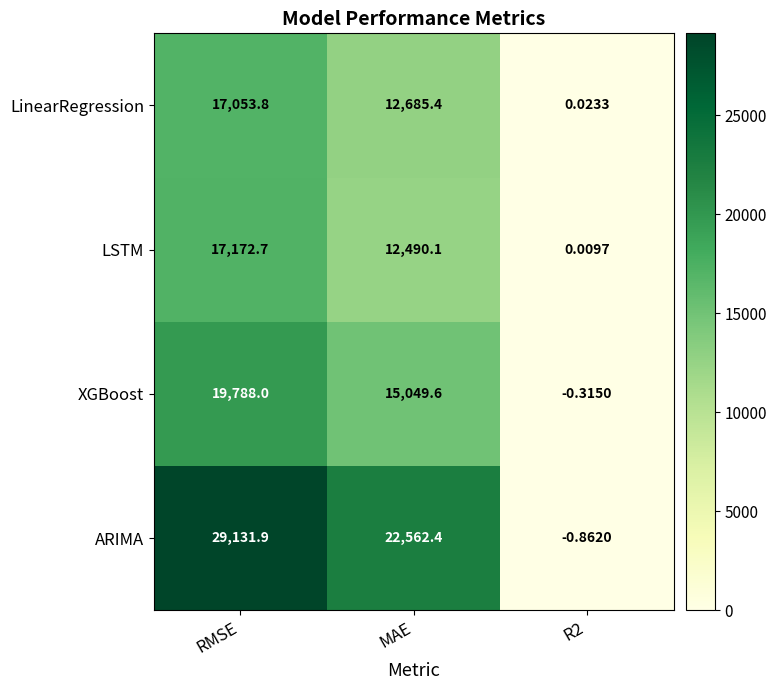

Count the number of data series in this chart.

4